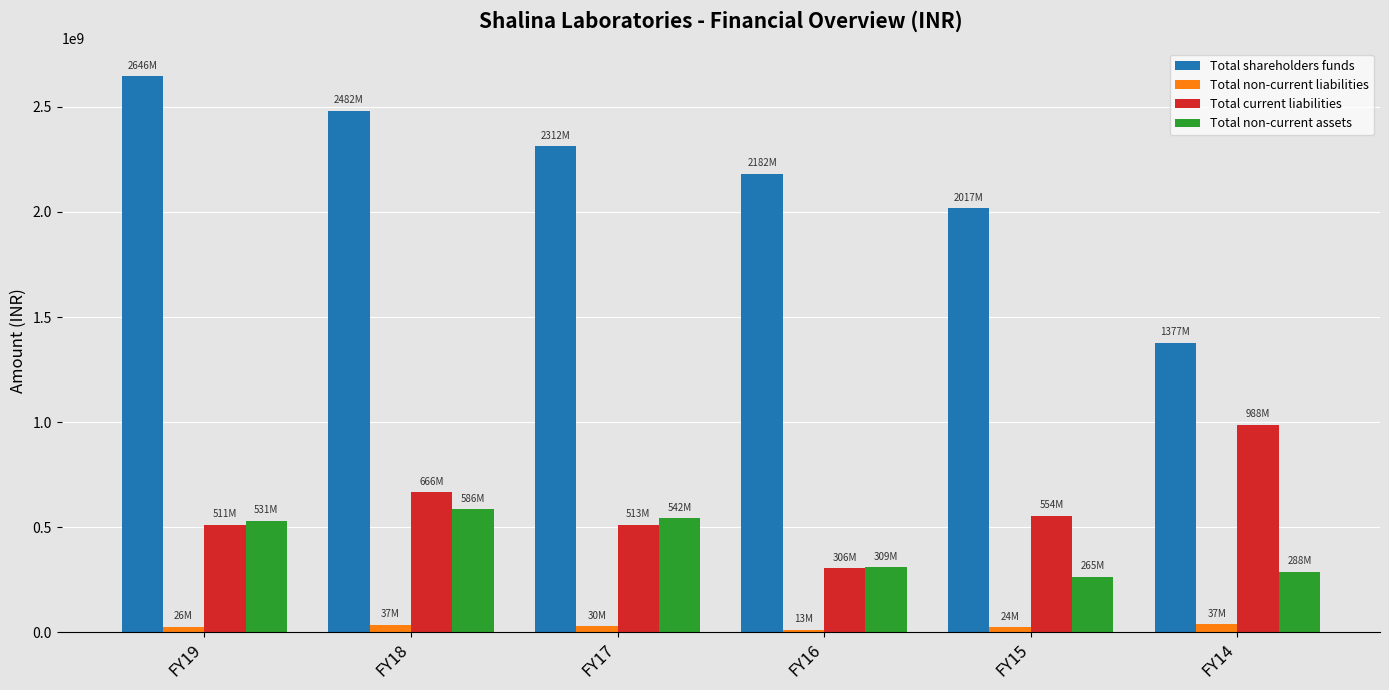

Rank the series by their maximum value, from highest to lowest.

Total shareholders funds, Total current liabilities, Total non-current assets, Total non-current liabilities